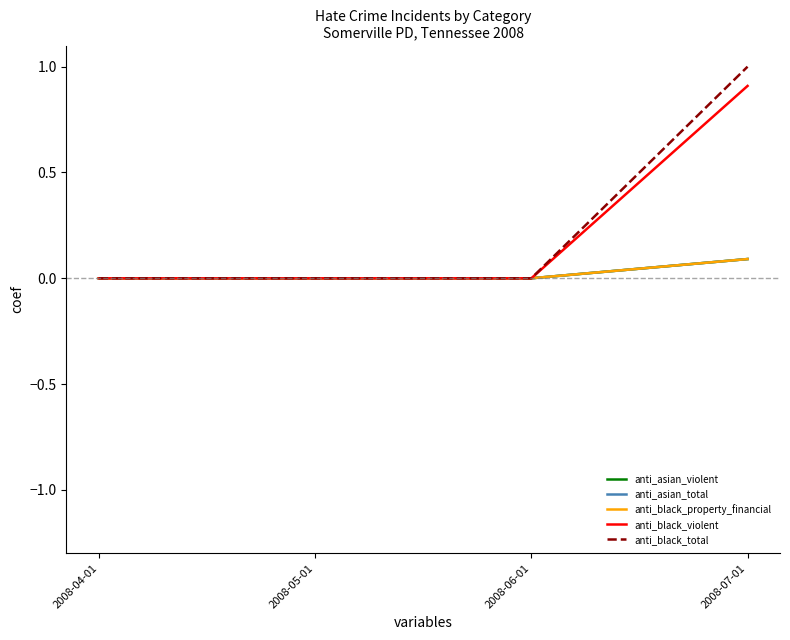

Is this an area chart (filled region under the line)?

No